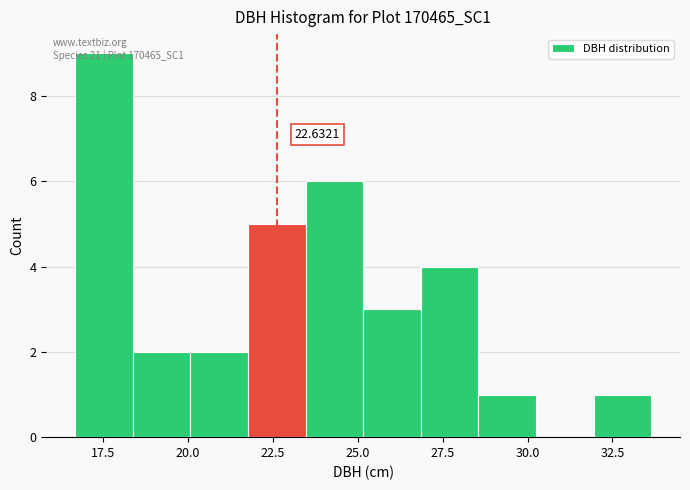

Read against the x-axis, roughly where is the centre of the tallest bar?

17.5